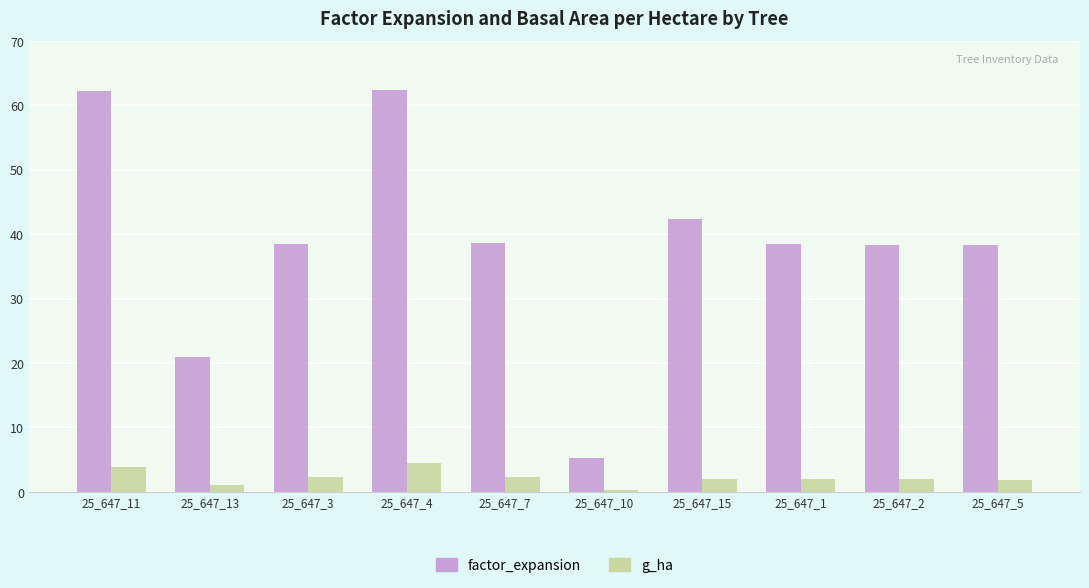

Rank the series by their average value, from highest to lowest.

factor_expansion, g_ha